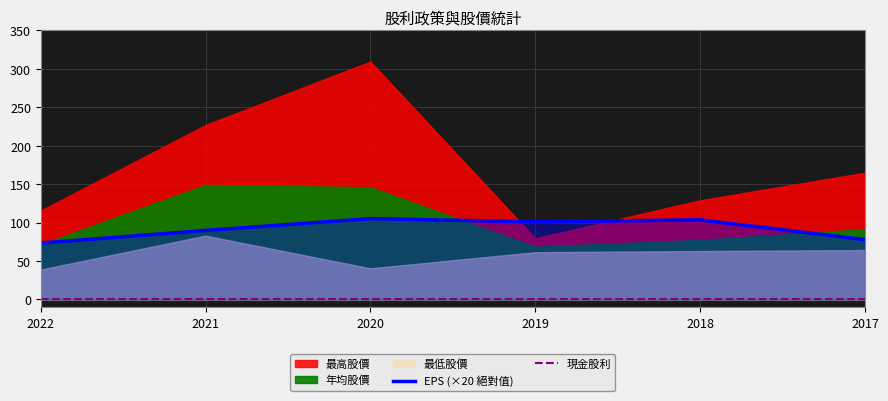

Is it true that EPS (×20 絕對值) equals 133.6 at 2017?

False